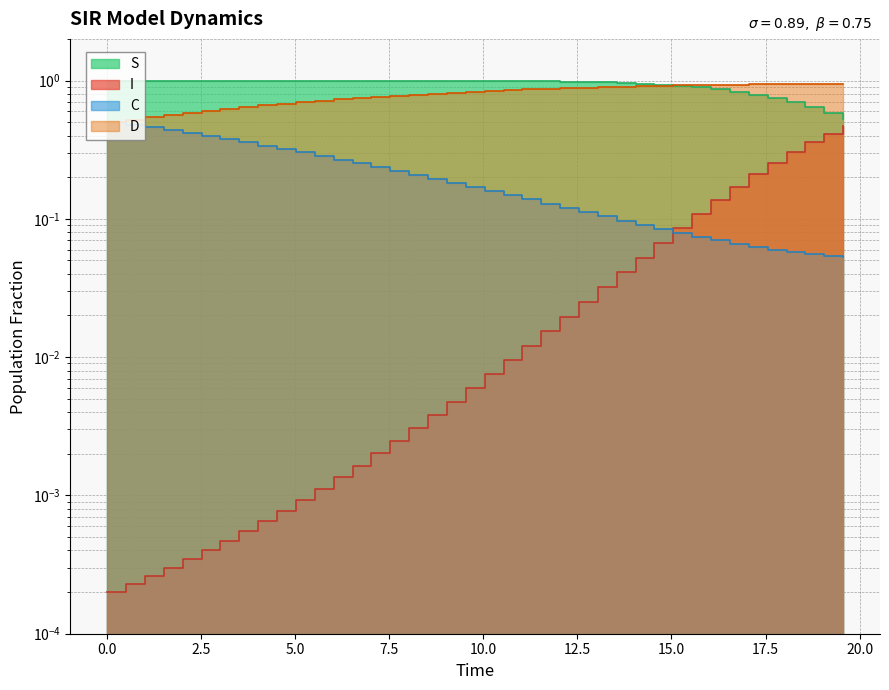

Is it true that S equals 0.2 at 38?

False